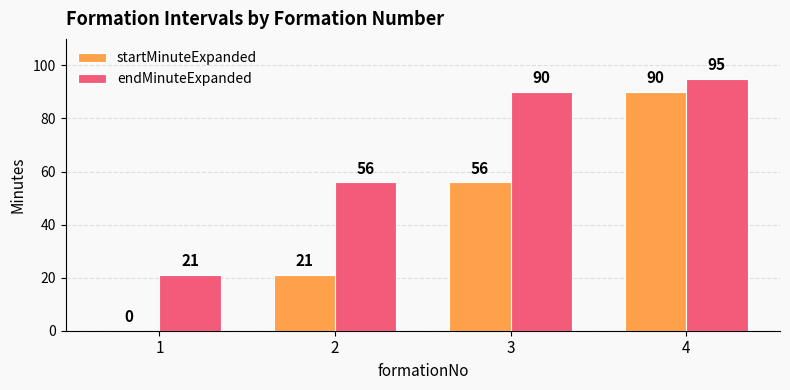

How many values in startMinuteExpanded are above zero?

3